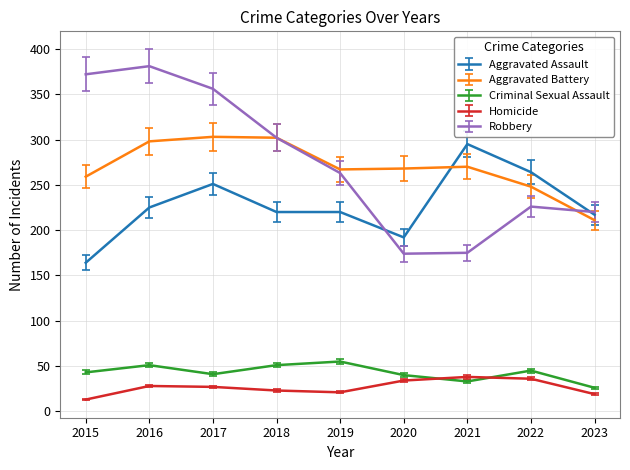

How many lines are shown in the chart?

5